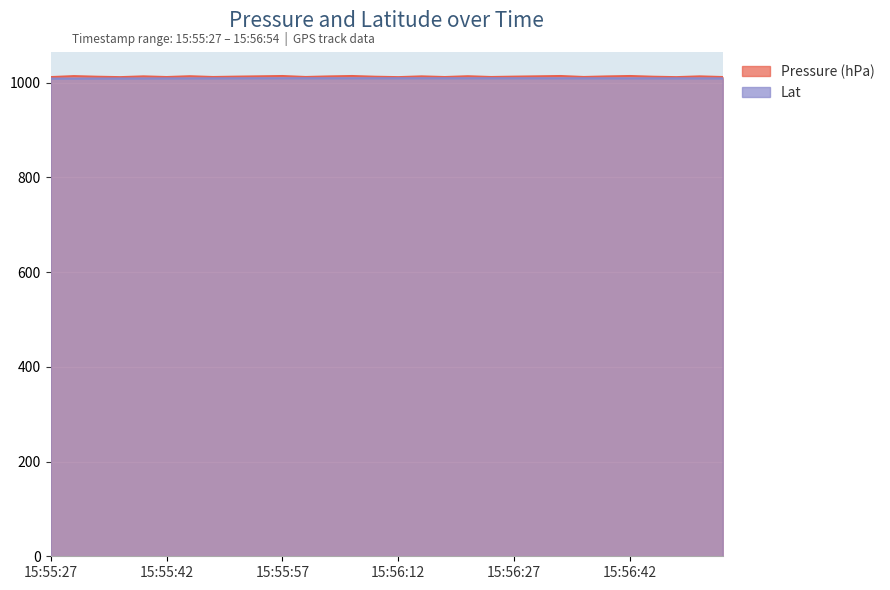

What is the approximate value of Pressure (hPa) at 15:56:45?

1012.5